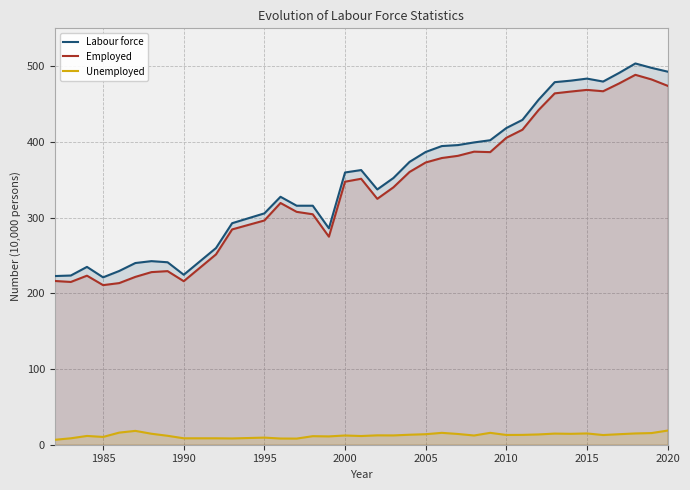

In Unemployed, how many points are higher than both neighbors (excluding endpoints)?

10